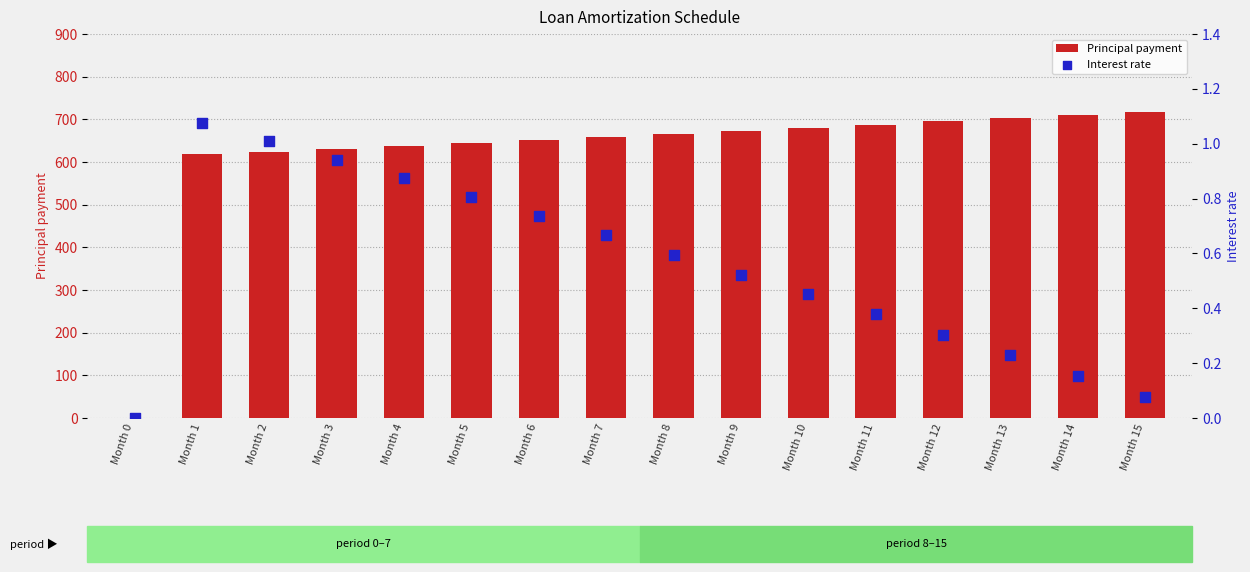

Which series contains the lowest Y value?

Principal payment